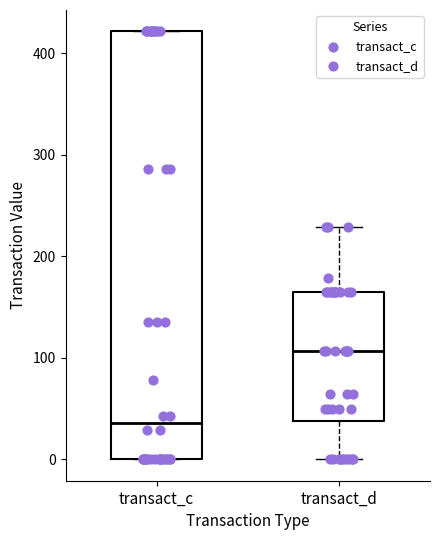

Where is the upper edge of the box for transact_c on the y-axis? The values are not printed on the chart, so give them approximately, as read against the axis.

420